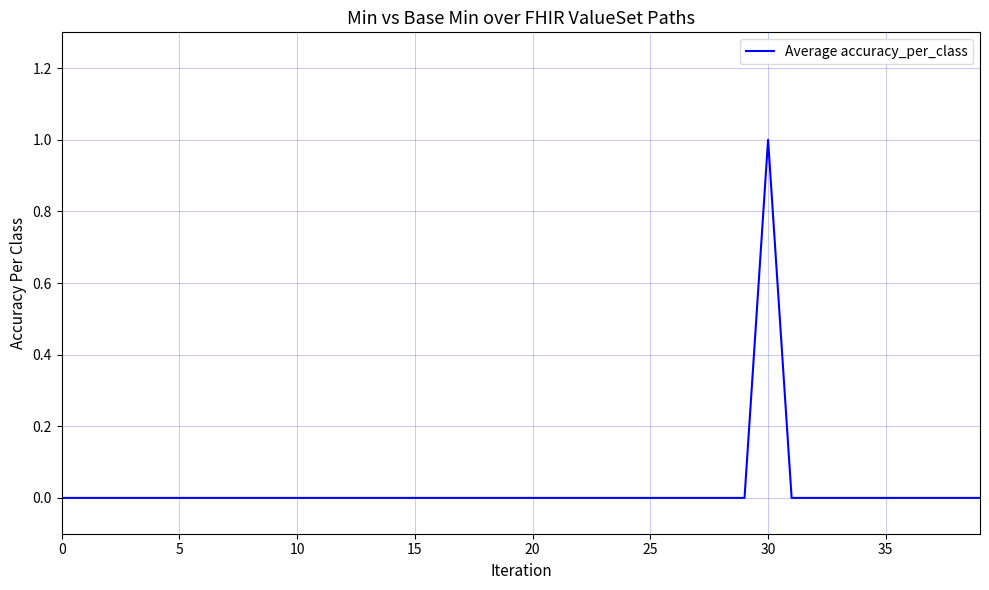

Which label corresponds to the largest value in the chart?

30